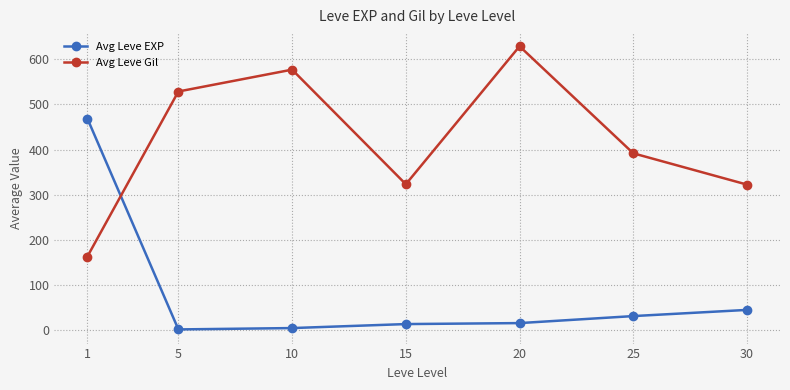

What is the average value of the Avg Leve EXP series?

83.4